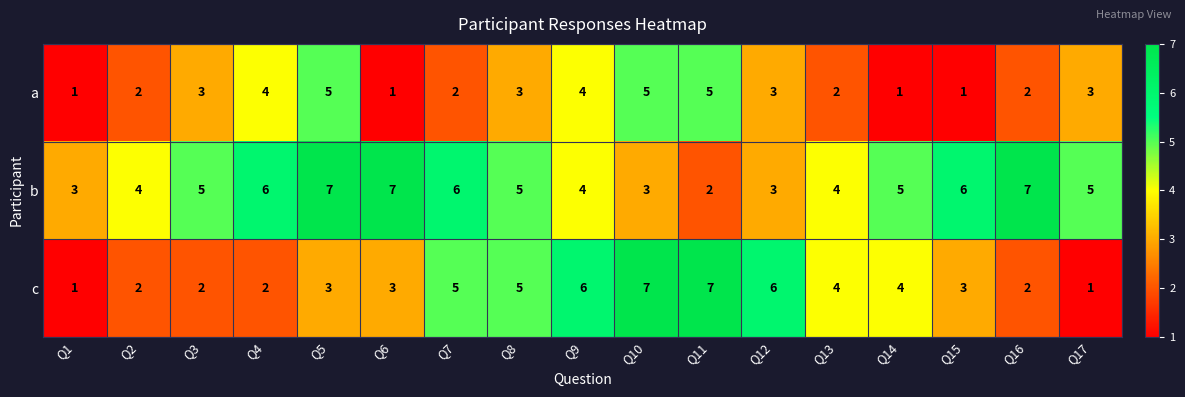

Which series has the widest spread of values?

c